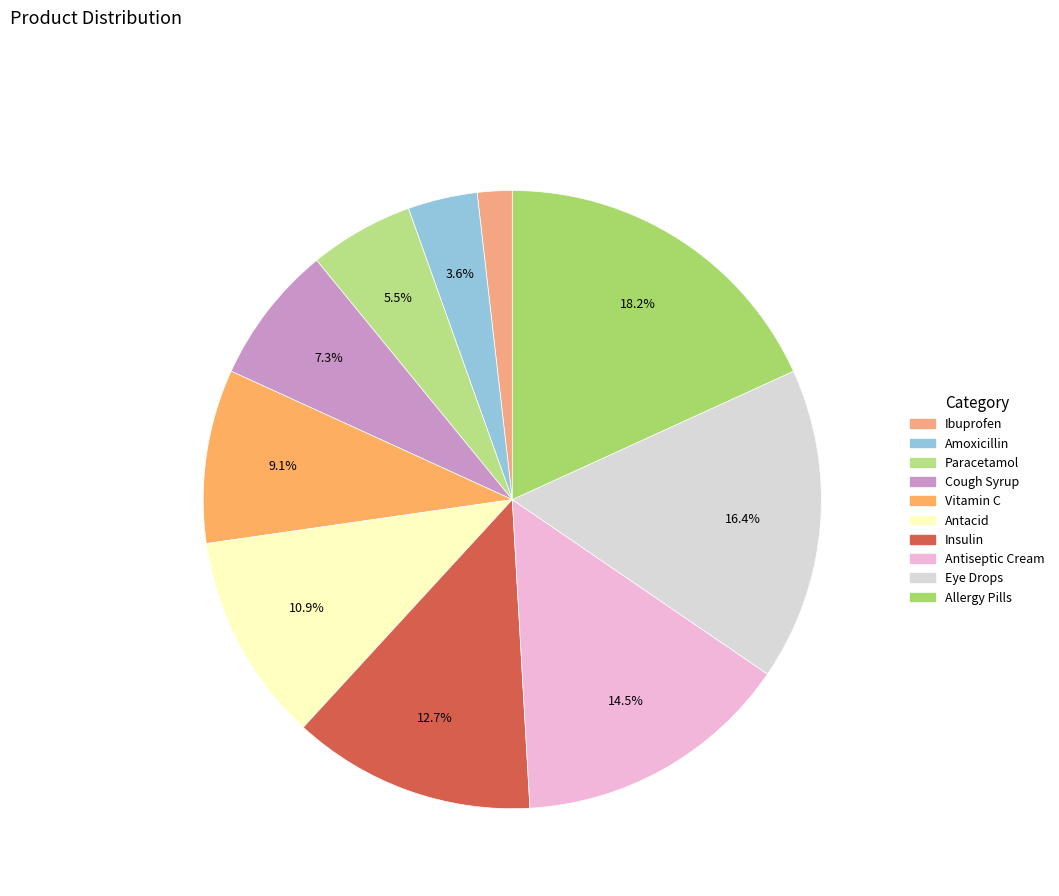

How many segments does this pie chart have?

10